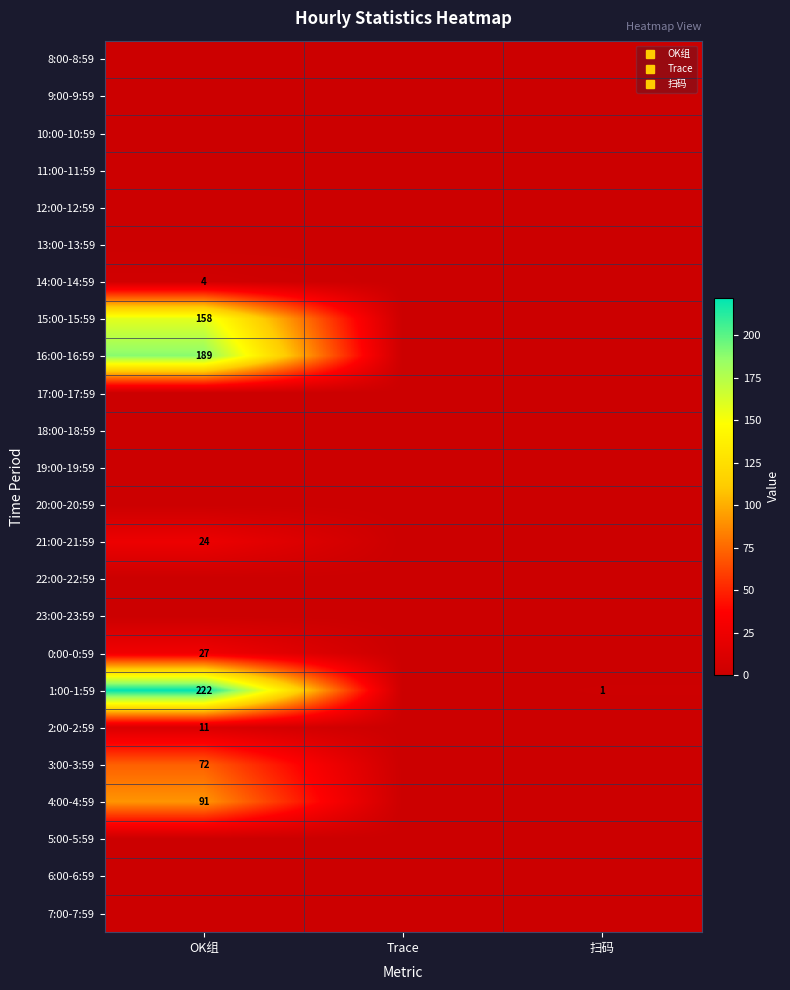

At which category is the sum across all series the highest?

OK组